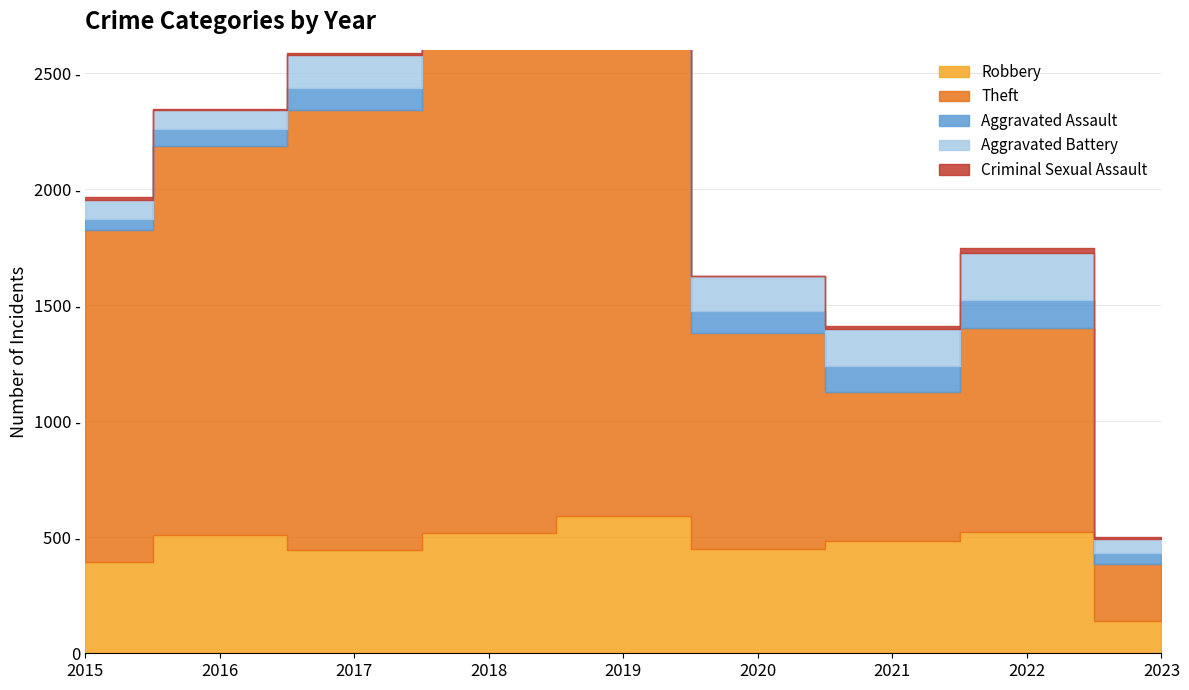

How many interior local valleys does the Aggravated Assault series have?

2